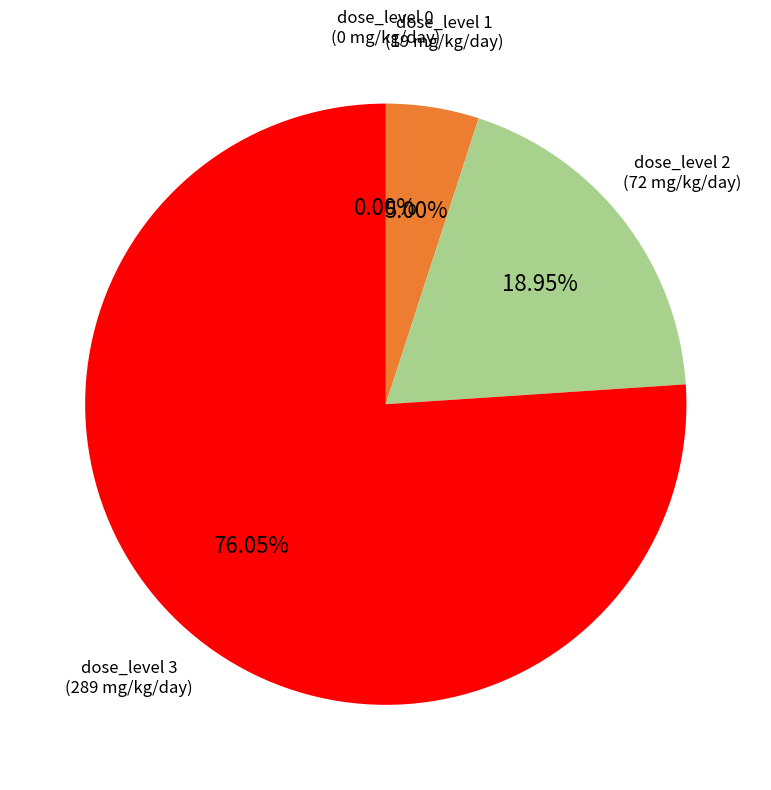

To the nearest percent, what is the difference between the largest and smallest slice percentages?

76%